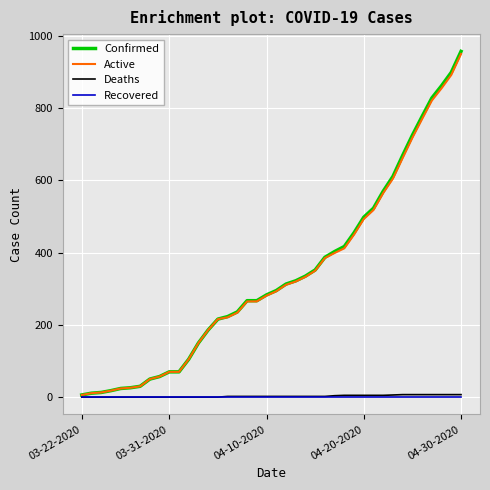

What is the average value of the Active series?

335